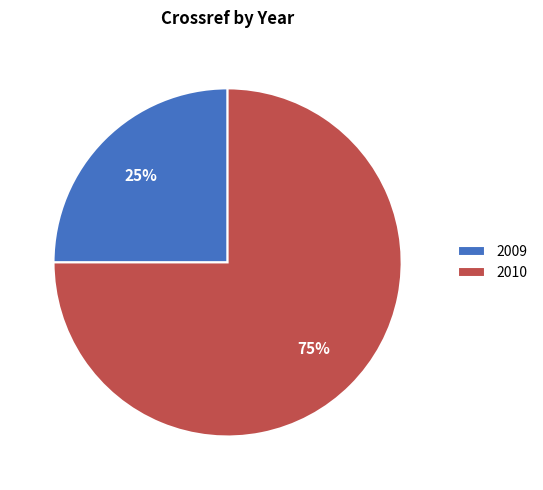

To the nearest percent, what is the difference between the largest and smallest slice percentages?

50%